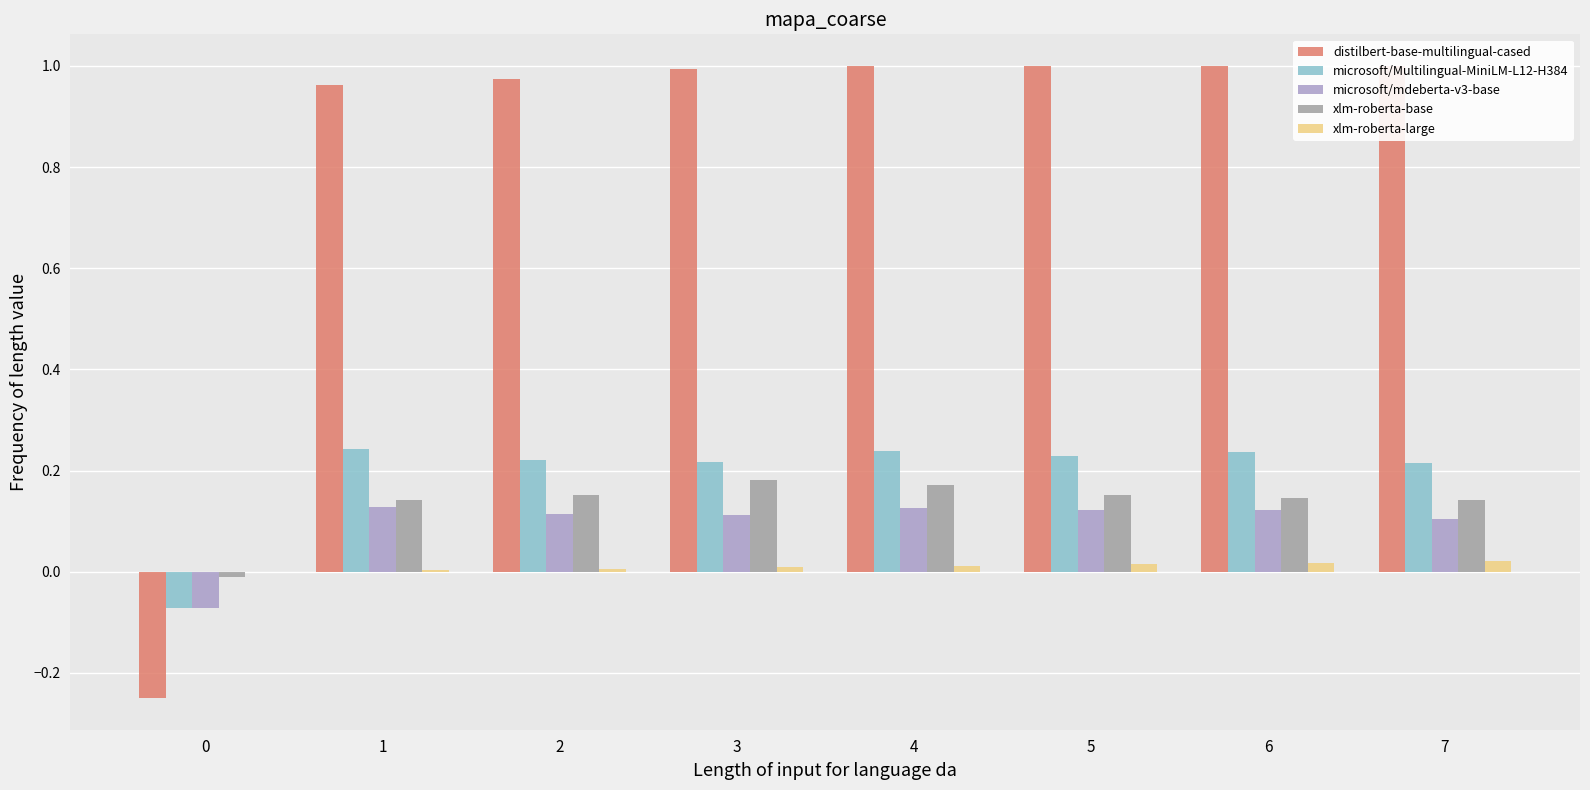

How many distinct data groups are displayed?

5